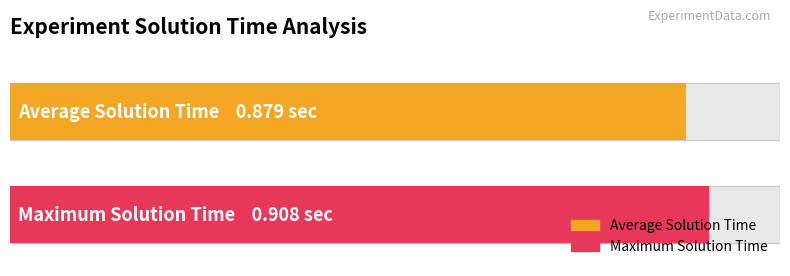

What is the smallest value displayed?

0.9